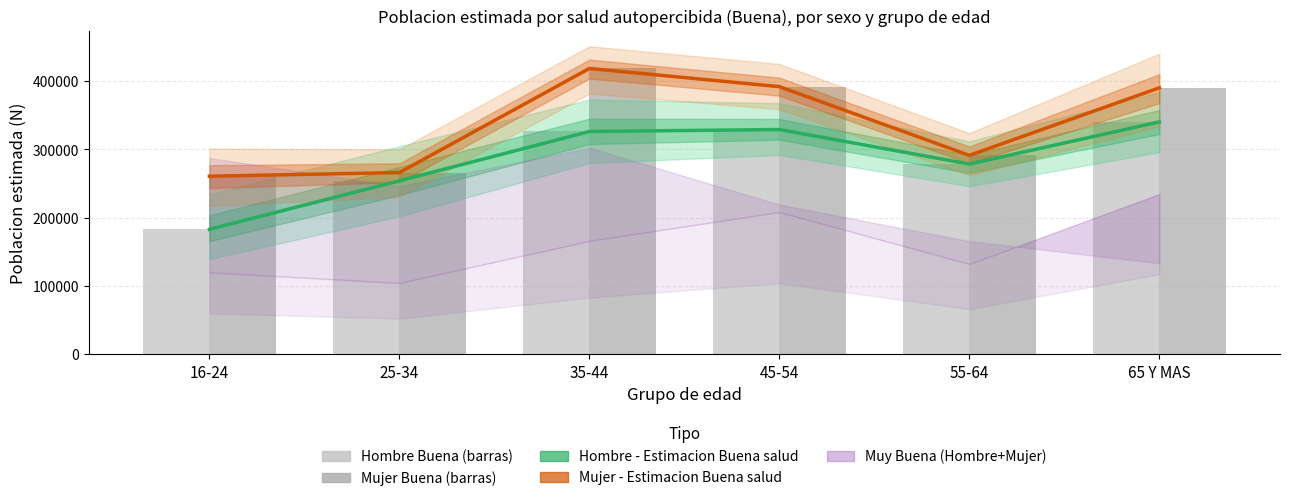

Count the number of categories in the chart.

6